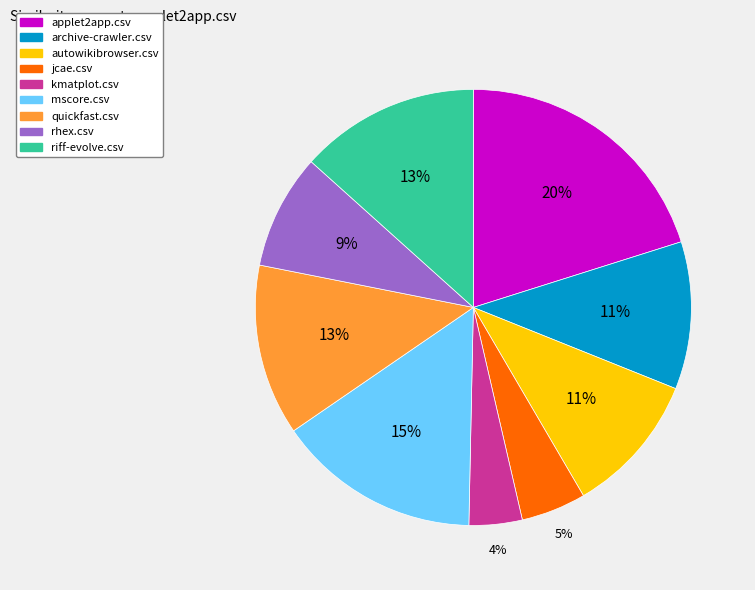

Is there a majority slice in this chart?

No